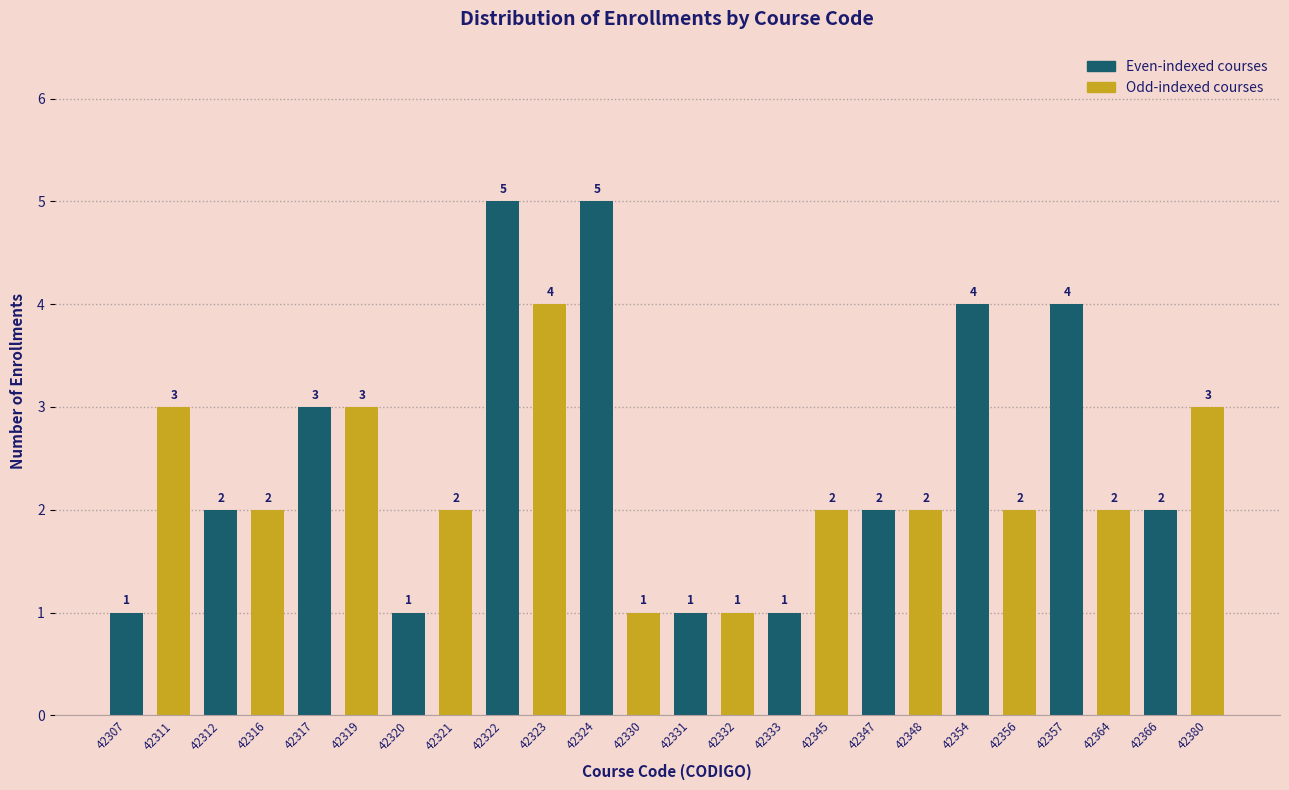

Reading right to left, transcribe all the data shown in this chart.

3	2	2	4	2	4	2	2	2	1	1	1	1	5	4	5	2	1	3	3	2	2	3	1